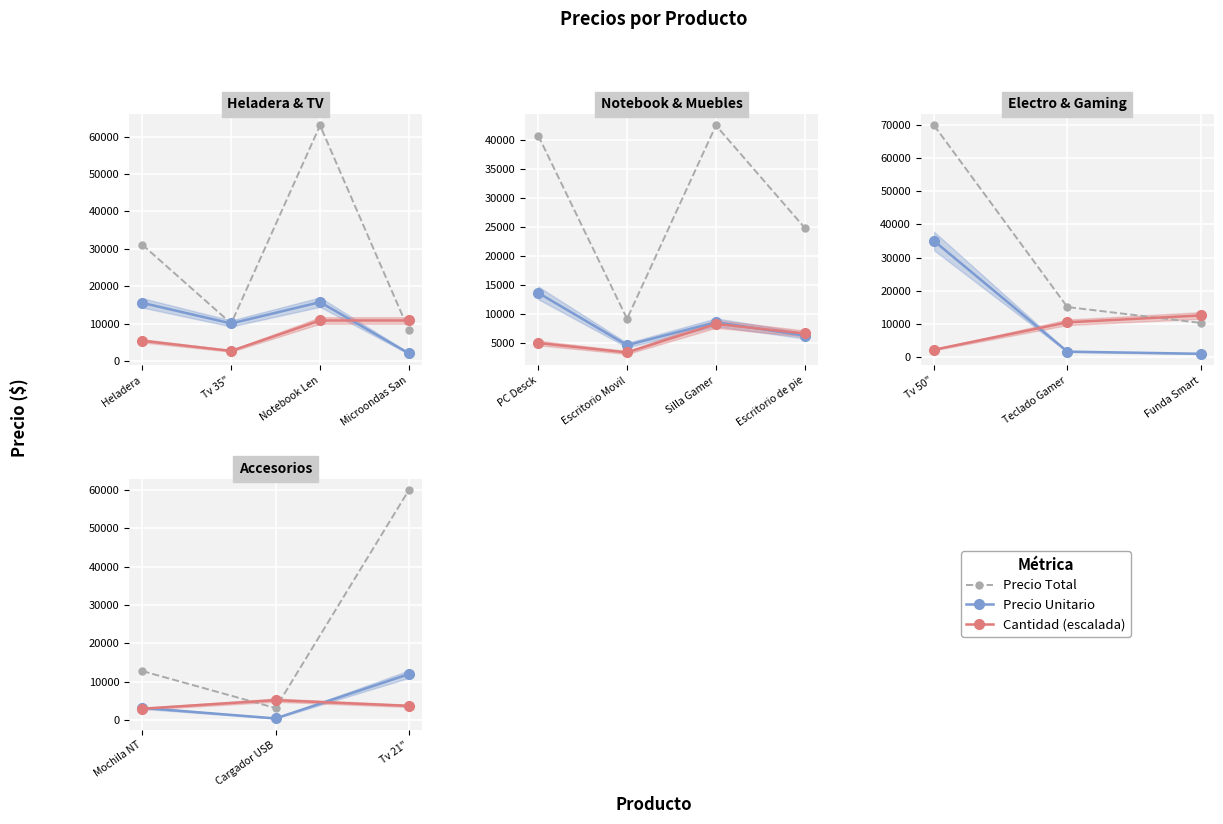

Which series has the largest range (max minus min)?

Precio Total